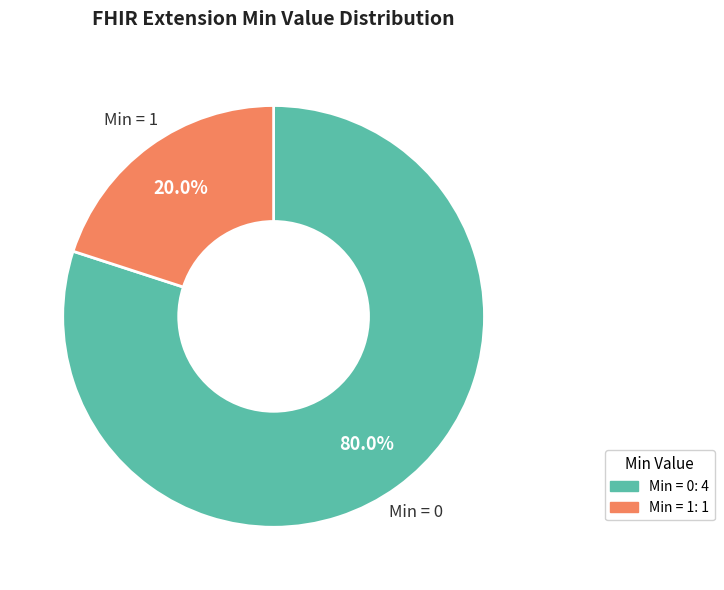

Is there any slice that represents more than half of the pie?

Yes